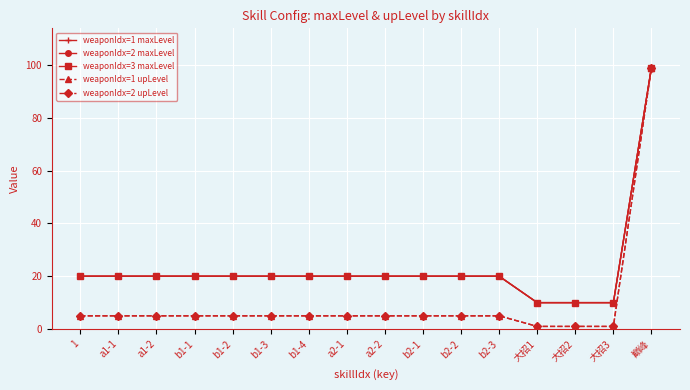

What is the sum of all weaponIdx=2 maxLevel values?

369